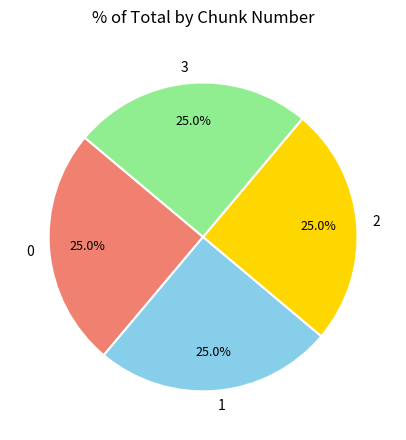

What portion of the pie excludes 0?

75.0%